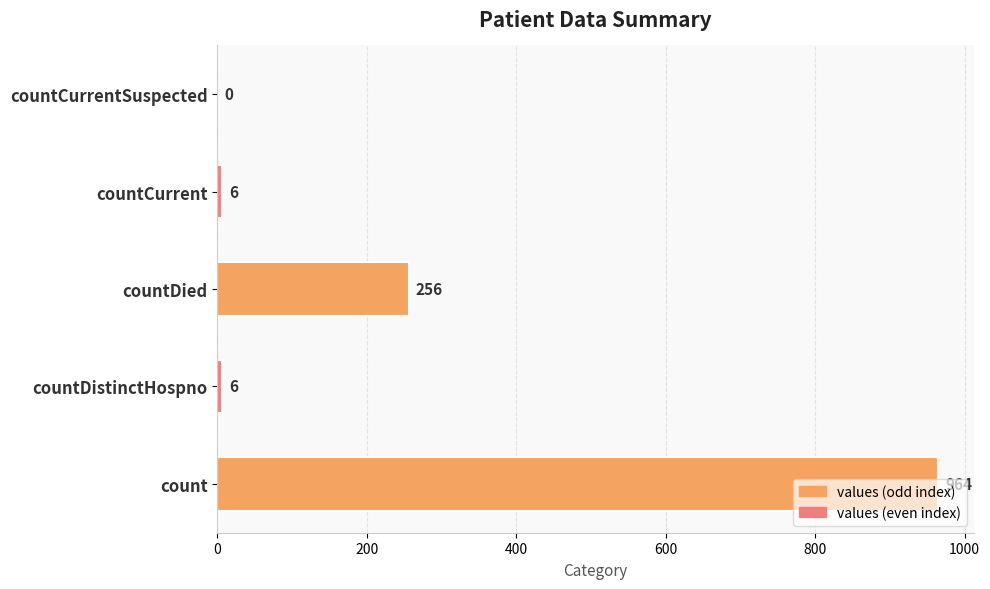

What is the sum of all values?

1232